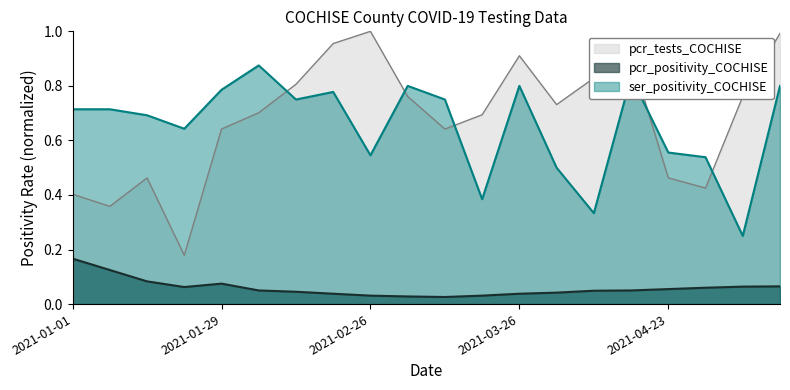

What is the label of the 19th point from the left?

2021-05-07